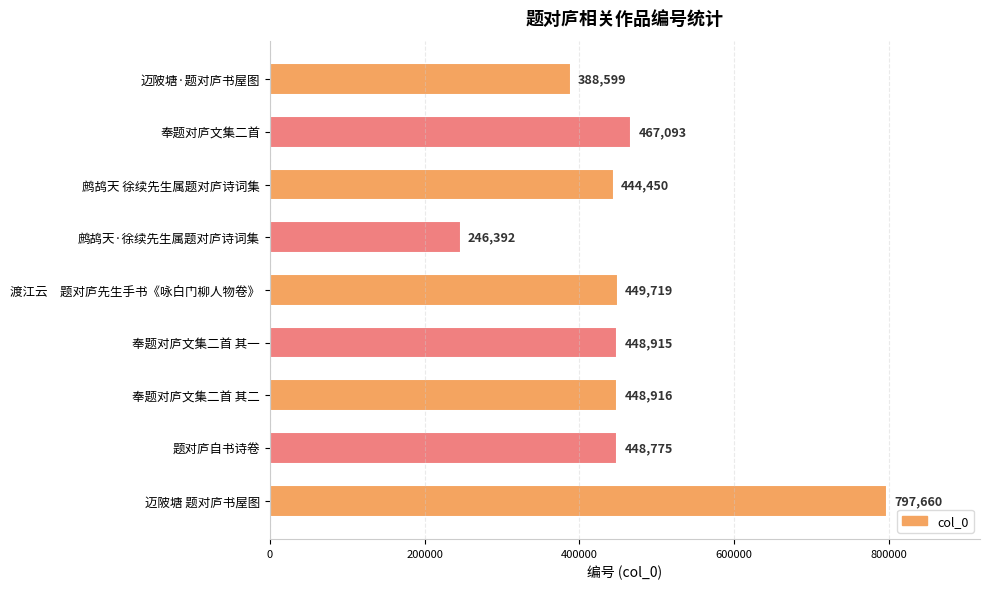

What is the smallest value displayed?

246392